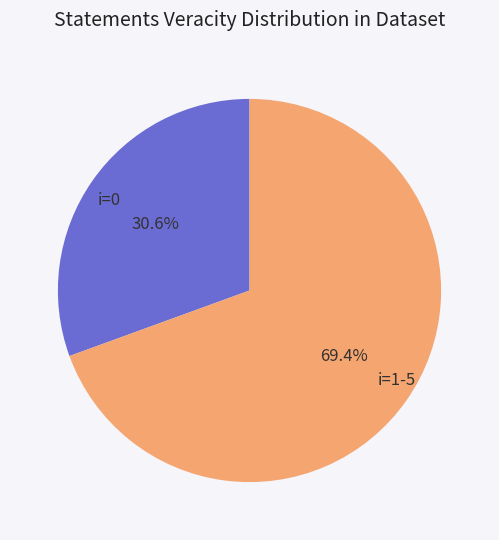

Which has a higher value, i=0 or i=1-5?

i=1-5